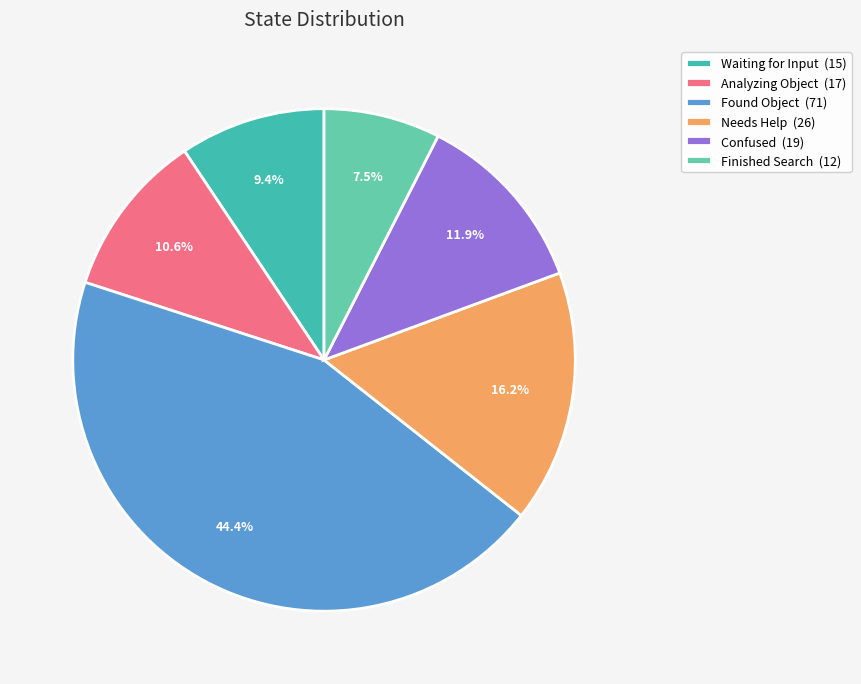

Does any single category account for the majority?

No